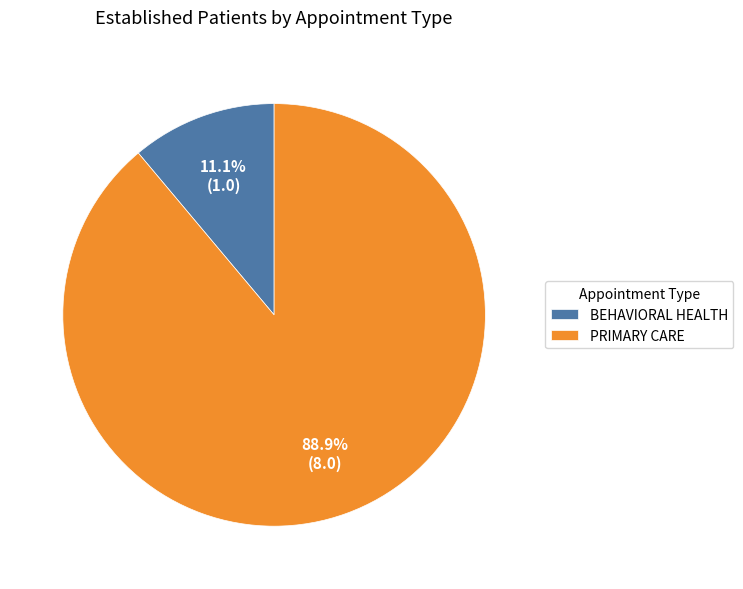

Which category has the smallest portion of the pie?

BEHAVIORAL HEALTH